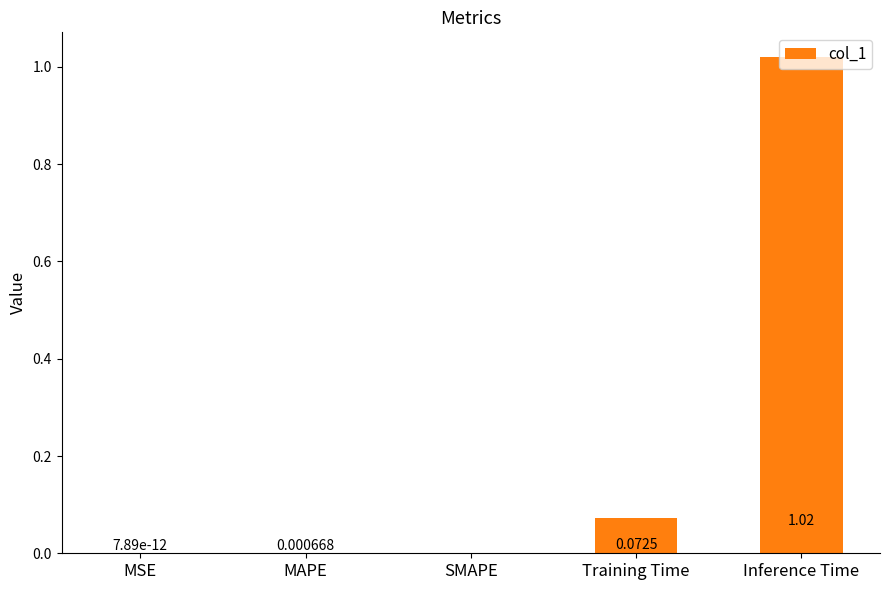

What is the sum of the values at Training Time and Inference Time?

1.1